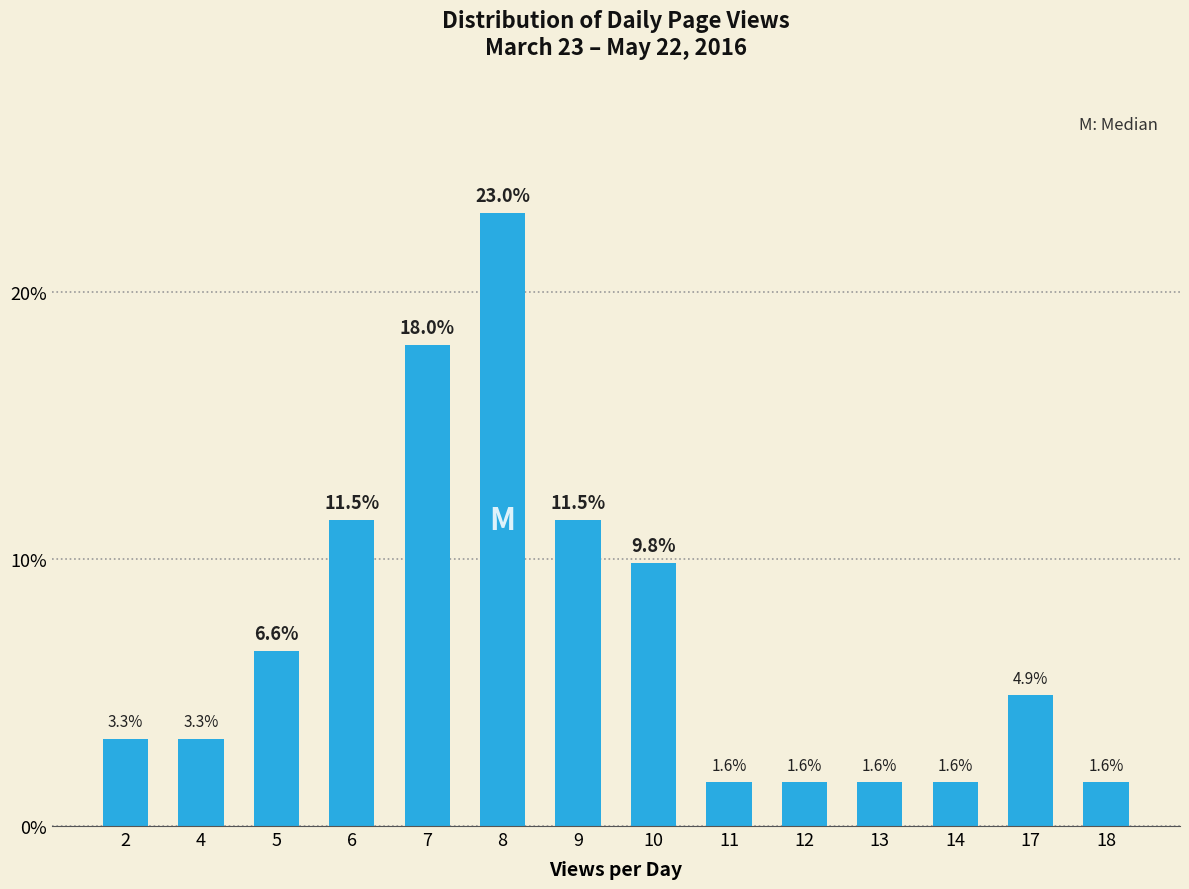

Between 12 and 9, which is larger?

9